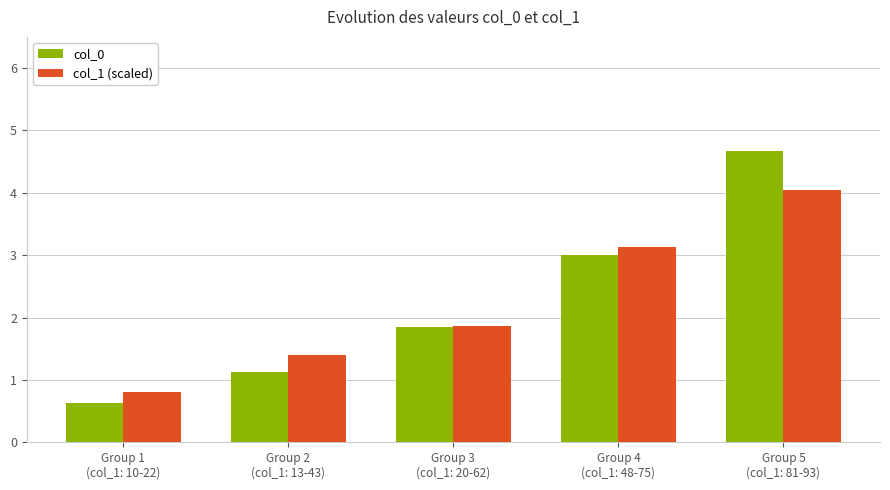

Rank the categories by col_0 value from lowest to highest.

Group 1
(col_1: 10-22), Group 2
(col_1: 13-43), Group 3
(col_1: 20-62), Group 4
(col_1: 48-75), Group 5
(col_1: 81-93)